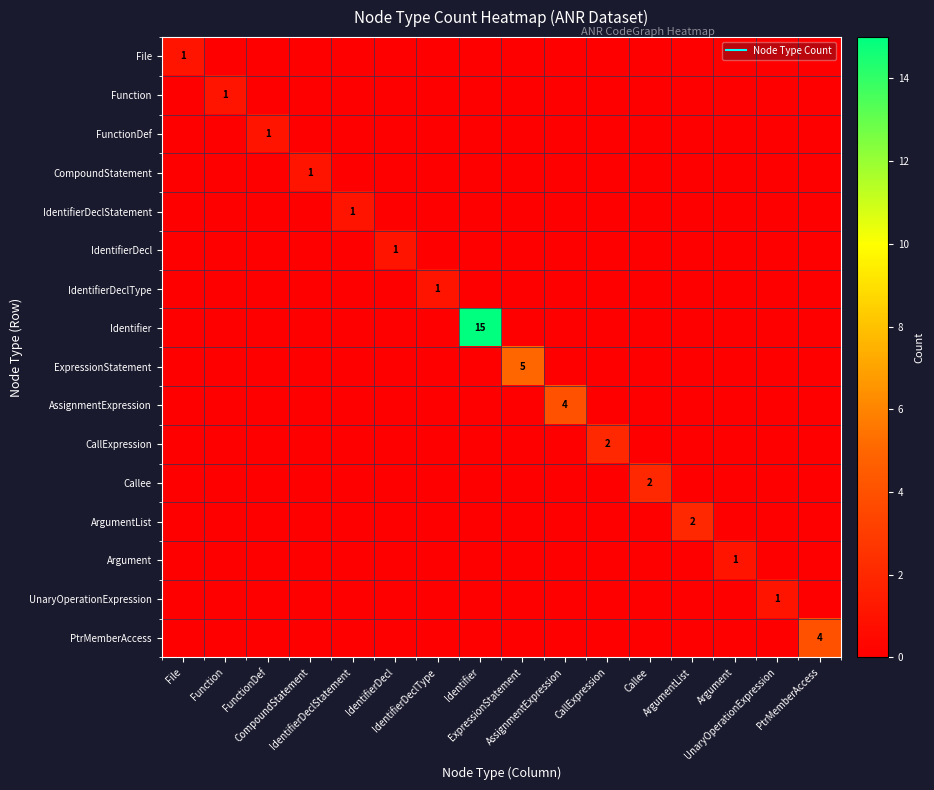

Count the number of categories in the chart.

16